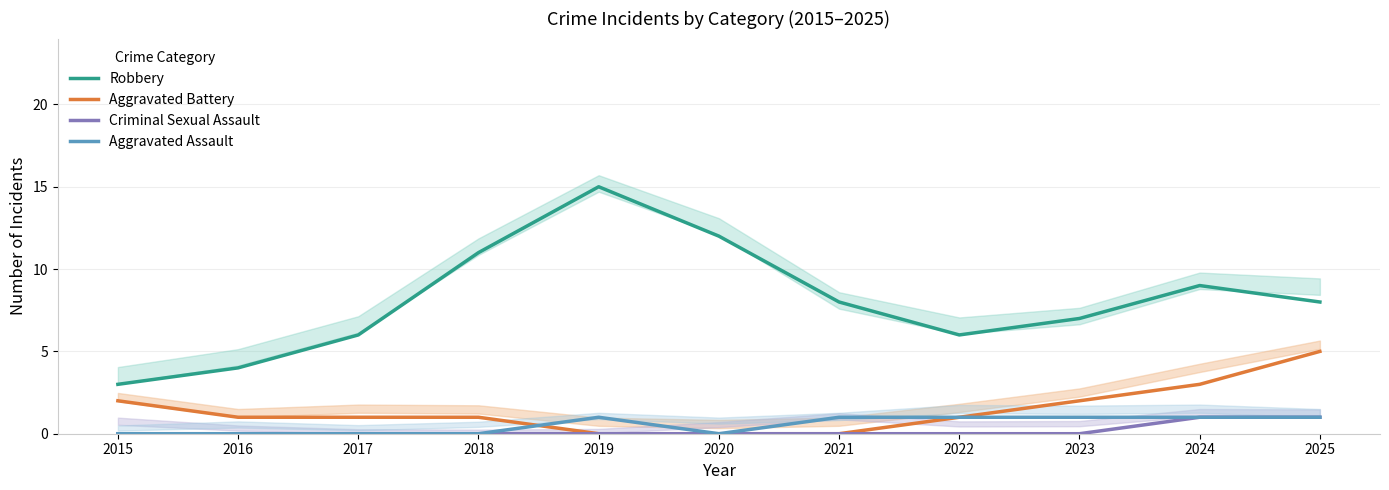

Is the value of Aggravated Battery at 2022 greater than the value of Aggravated Assault at 2021?

No